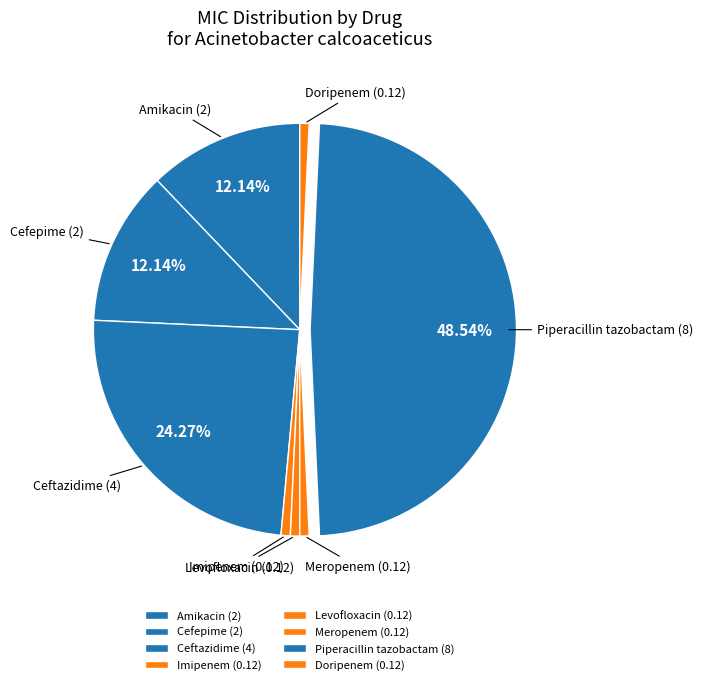

How many segments does this pie chart have?

8